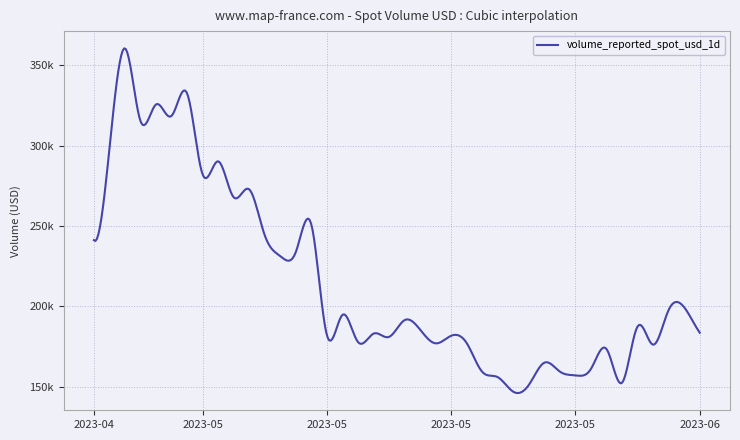

Reading right to left, transcribe all the data shown in this chart.

2023-06-02=183544.1	2023-06-01=199346.5	2023-05-31=197676.5	2023-05-30=176062.8	2023-05-29=187404.5	2023-05-28=152371.6	2023-05-27=173372.5	2023-05-26=161038.9	2023-05-25=156985.7	2023-05-24=159320.0	2023-05-23=164877.7	2023-05-22=151044.1	2023-05-21=146794.5	2023-05-20=155852.4	2023-05-19=159176.3	2023-05-18=177063.6	2023-05-17=181615.7	2023-05-16=176911.6	2023-05-15=185449.7	2023-05-14=191342.0	2023-05-13=180916.9	2023-05-12=182939.8	2023-05-11=177740.6	2023-05-10=194628.0	2023-05-09=181968.8	2023-05-08=250798.7	2023-05-07=233746.4	2023-05-06=231170.4	2023-05-05=244122.9	2023-05-04=272709.8	2023-05-03=267771.4	2023-05-02=290177.7	2023-05-01=282018.3	2023-04-30=332447.9	2023-04-29=318446.9	2023-04-28=325571.4	2023-04-27=315194.5	2023-04-26=360491.5	2023-04-25=297950.7	2023-04-24=241132.9